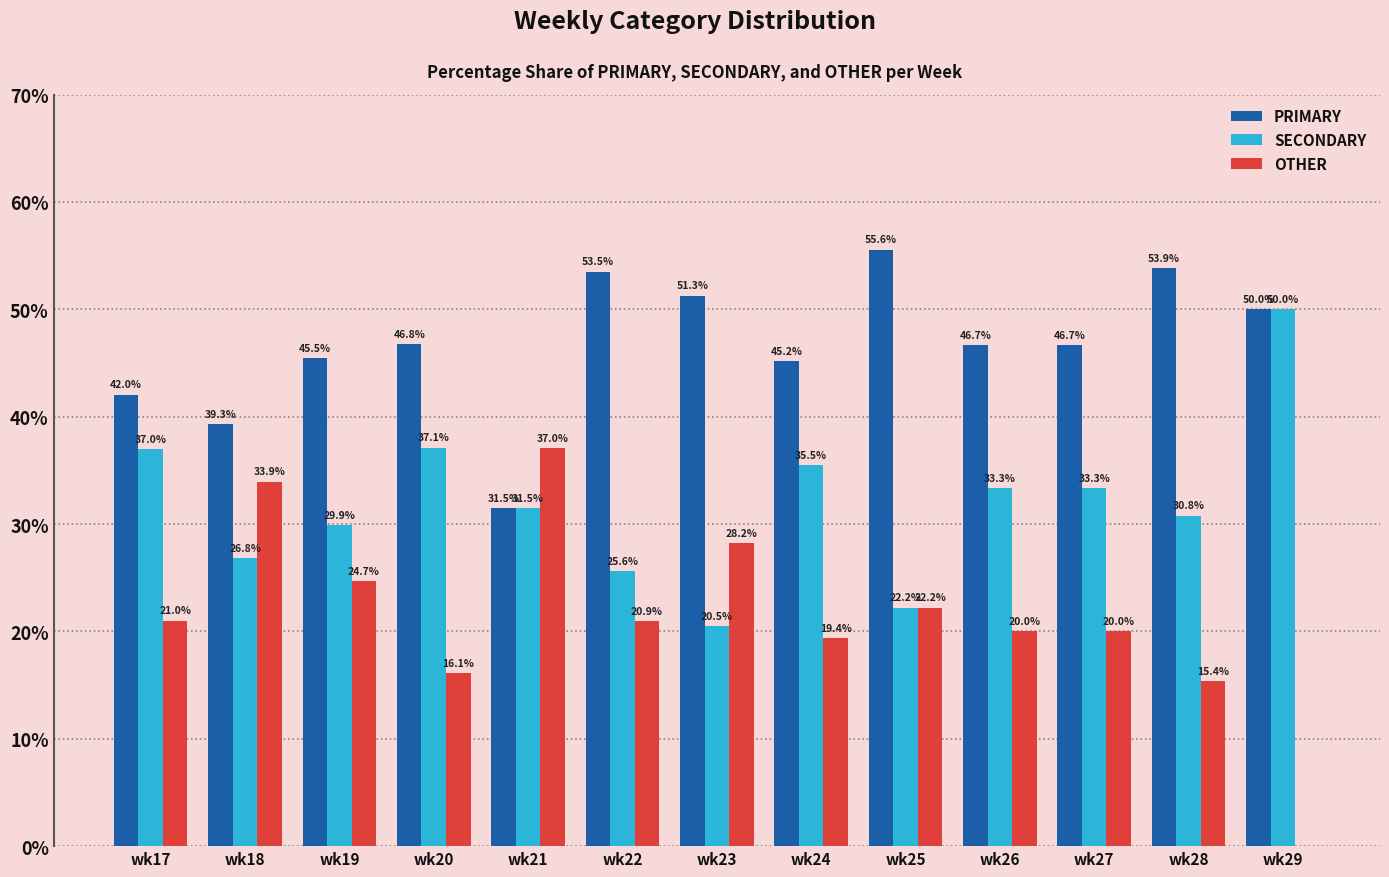

How many values in the PRIMARY series exceed 46?

8